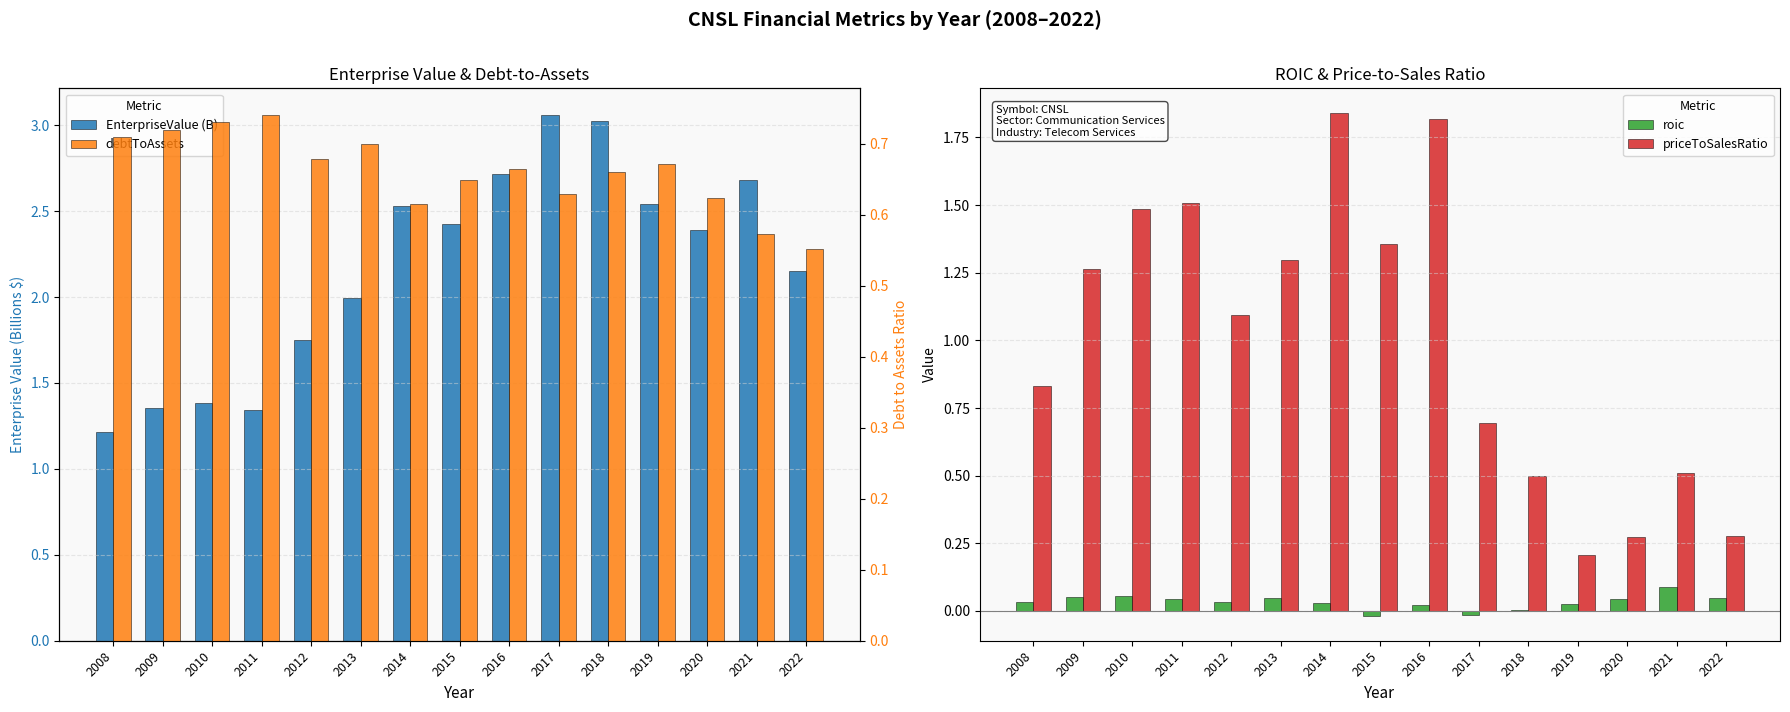

What is the total value across all series at 2013?

4.0